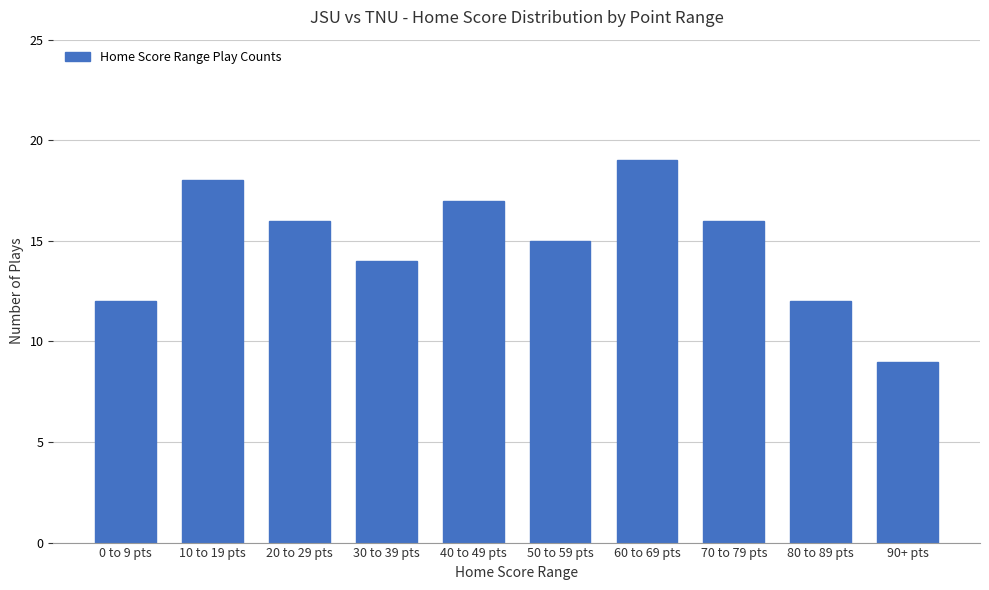

What is the smallest value displayed?

9